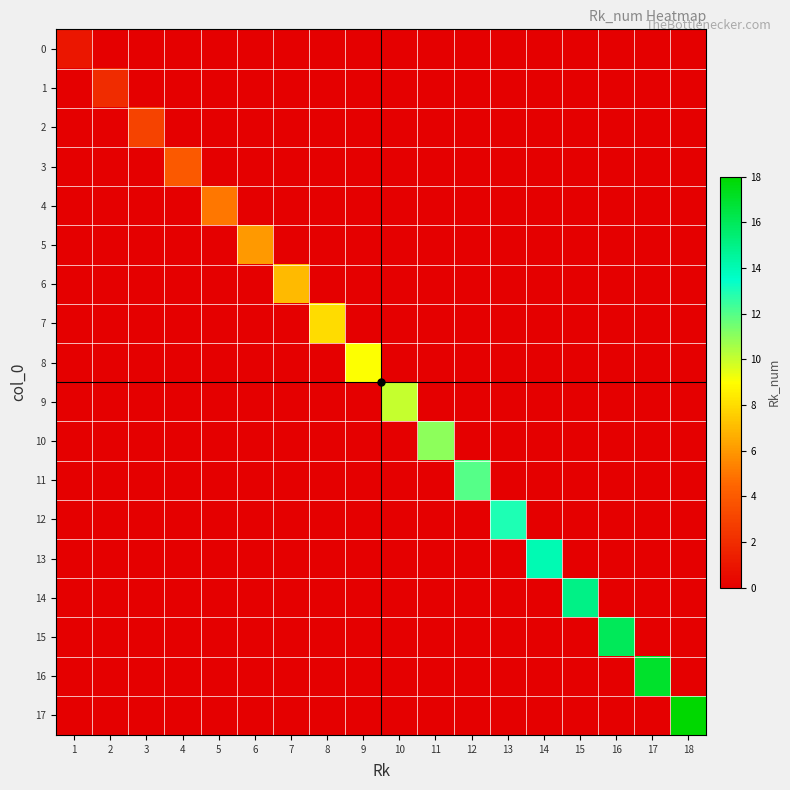

Between 1 and 5, which is larger?

1